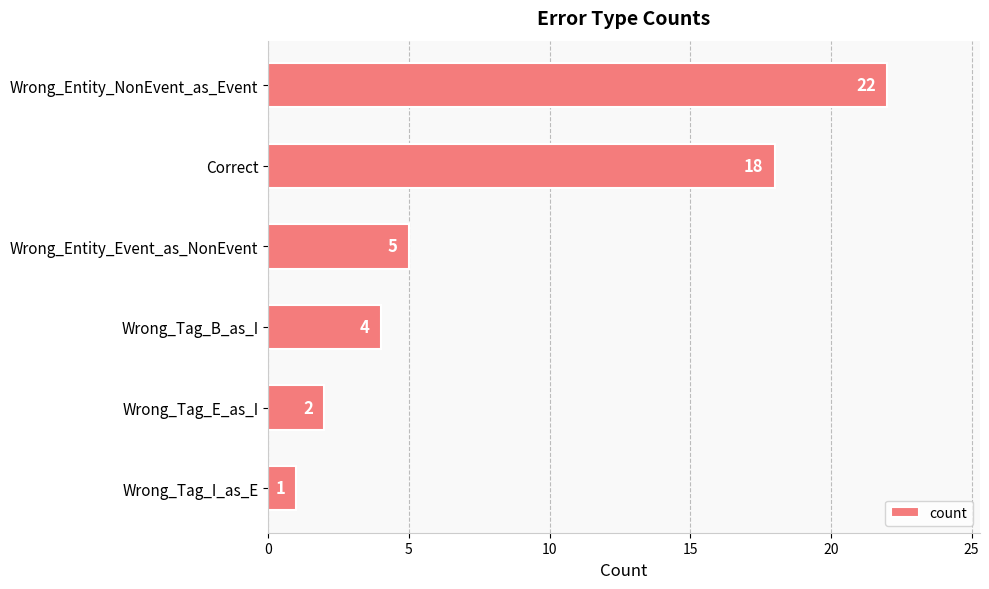

List the labels in order of value, smallest first.

Wrong_Tag_I_as_E, Wrong_Tag_E_as_I, Wrong_Tag_B_as_I, Wrong_Entity_Event_as_NonEvent, Correct, Wrong_Entity_NonEvent_as_Event